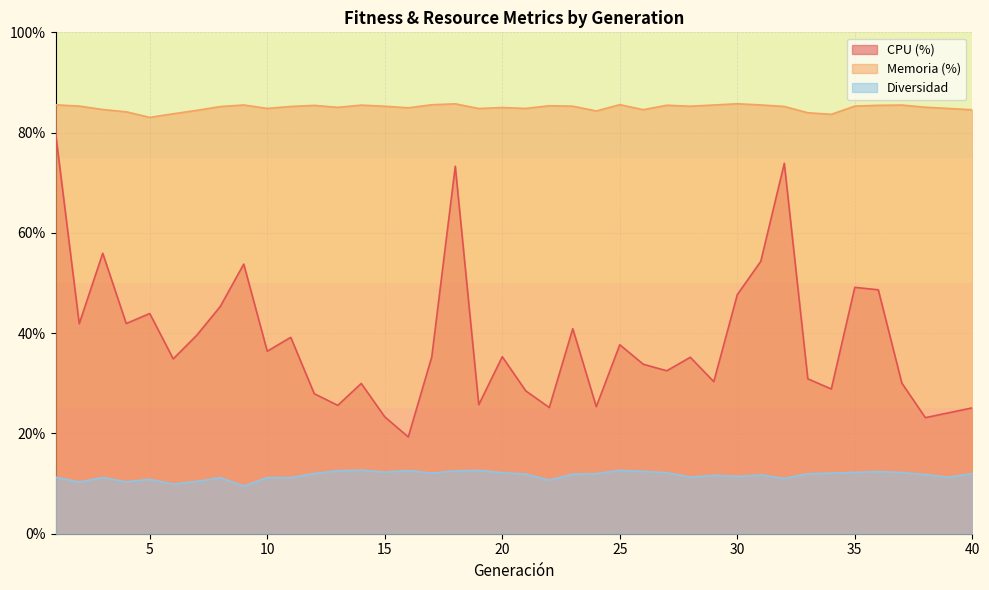

How many lines are shown in the chart?

3